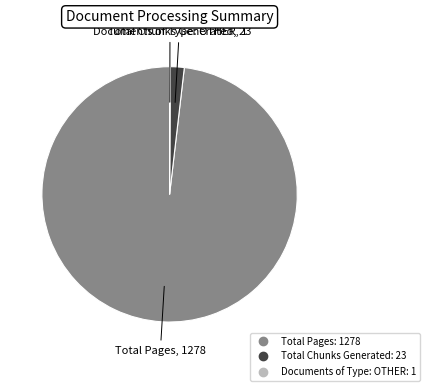

Does any single category account for the majority?

Yes